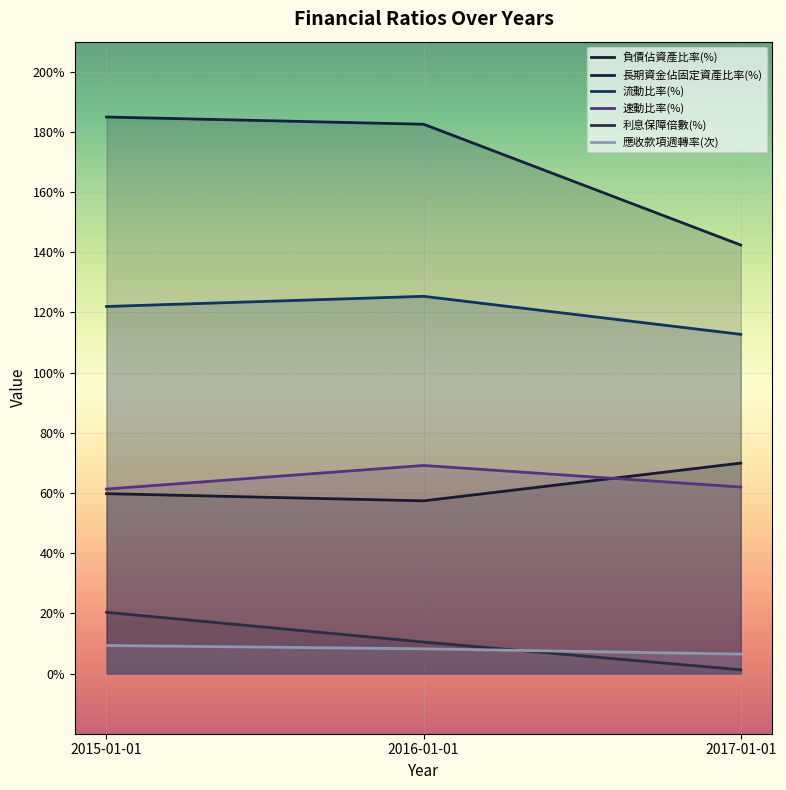

Count the 應收款項週轉率(次) values in the range 6 to 9.

2